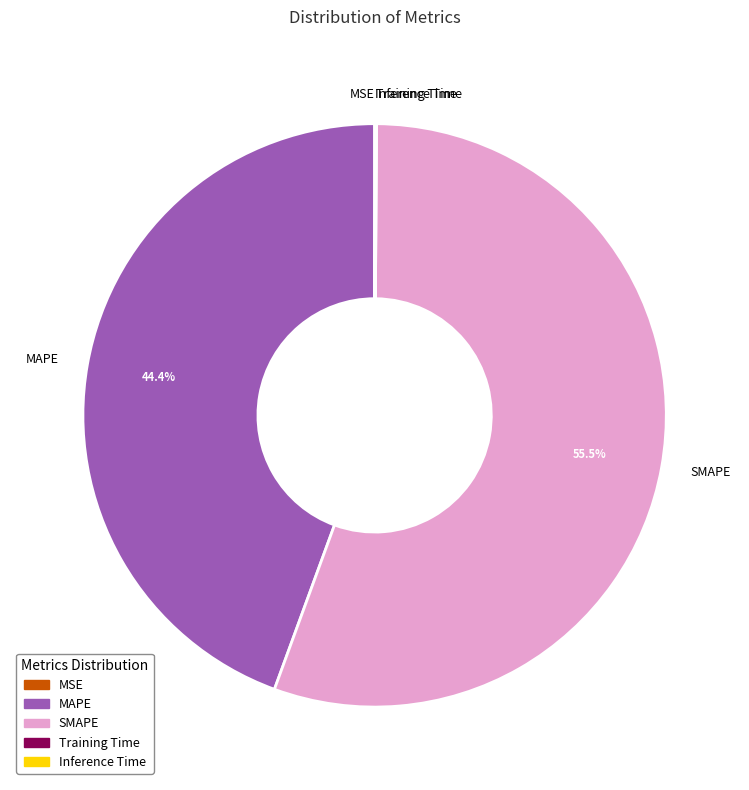

Do SMAPE and MAPE together represent more than half of the pie?

Yes